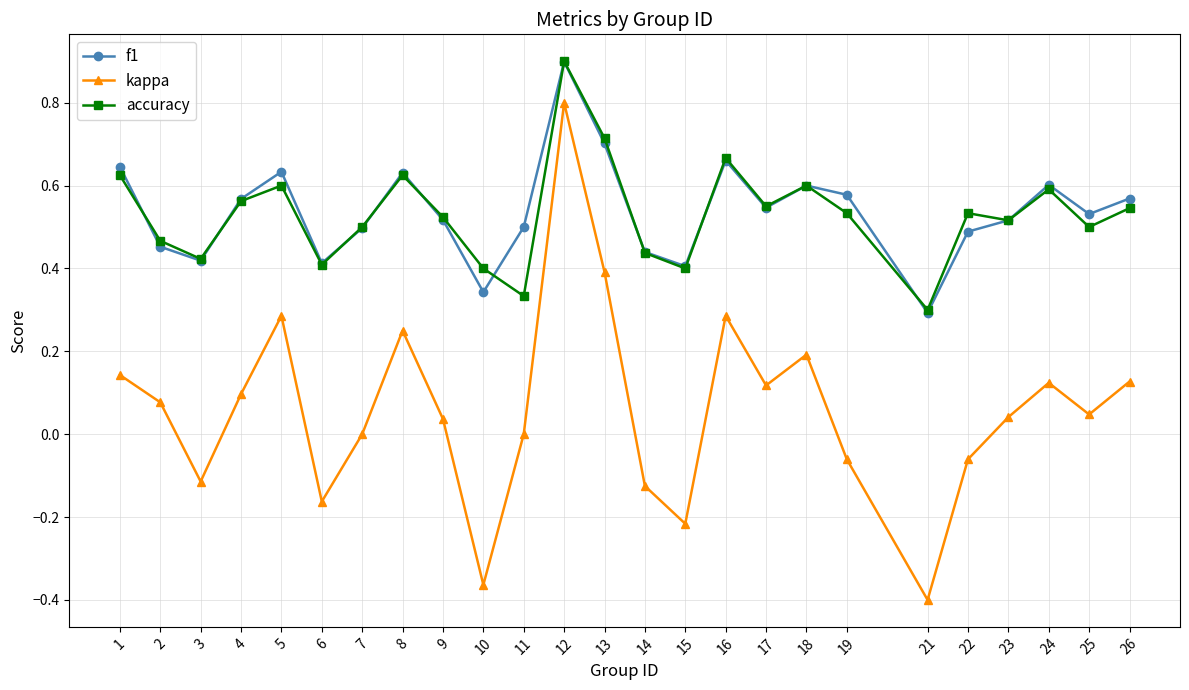

True or false: f1 and kappa cross at least once.

False